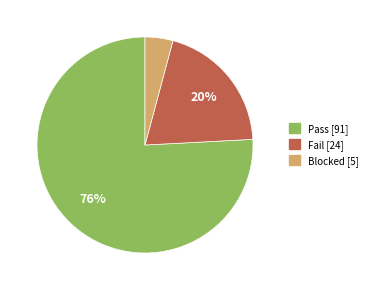

To the nearest percent, what is the difference between the largest and smallest slice percentages?

72%